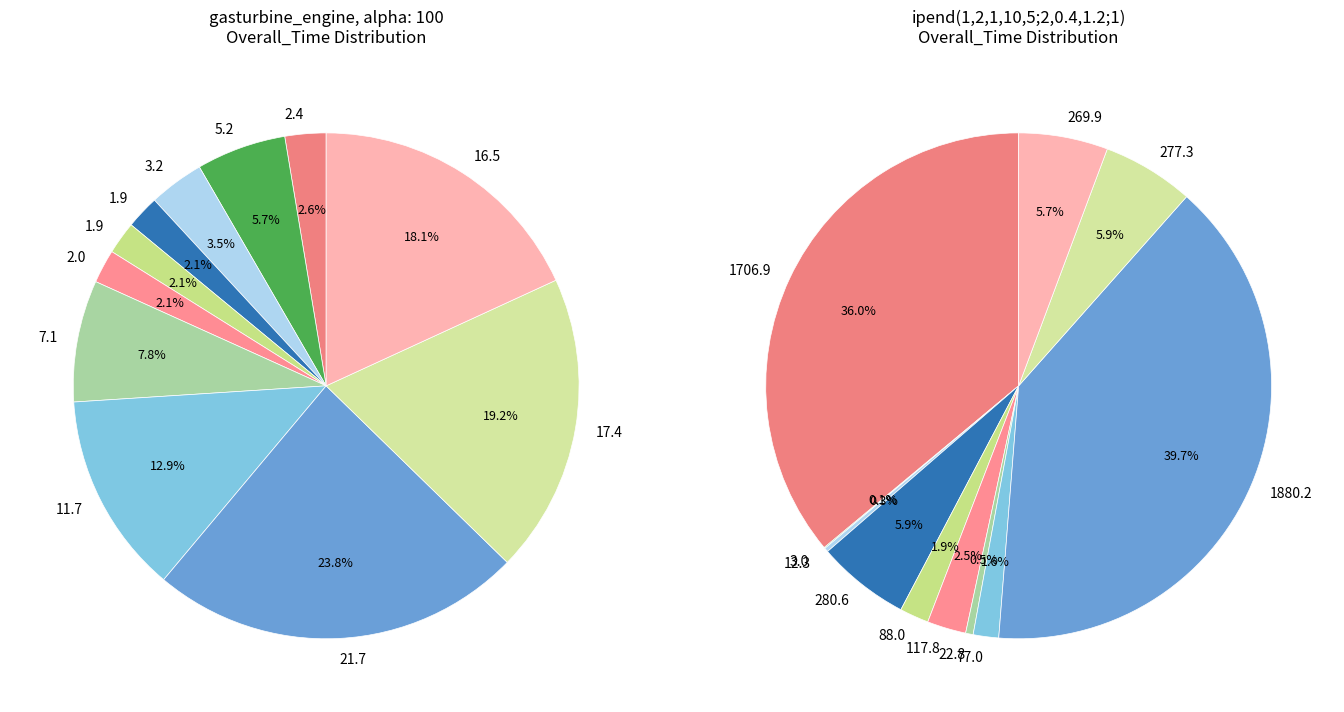

The 3 slice represents 1% of the pie. True or false?

False